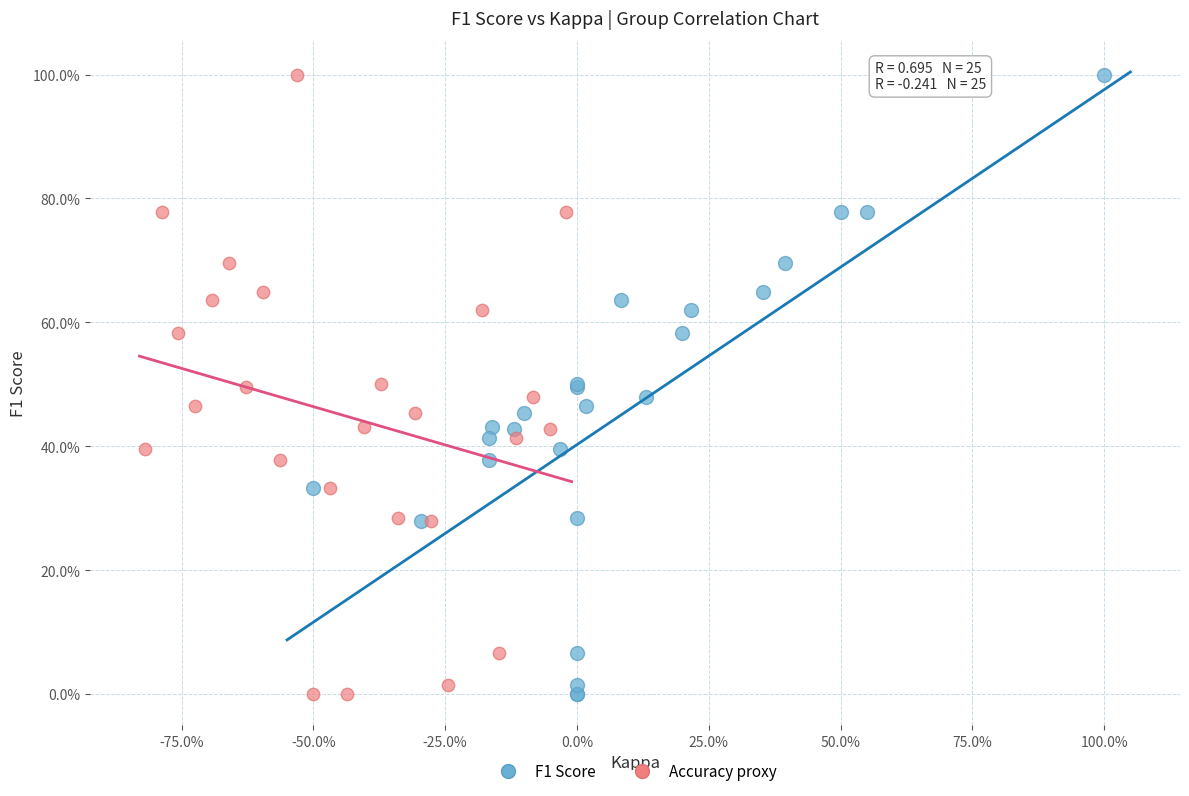

What are all the series names shown in the legend?

F1 Score, Accuracy proxy